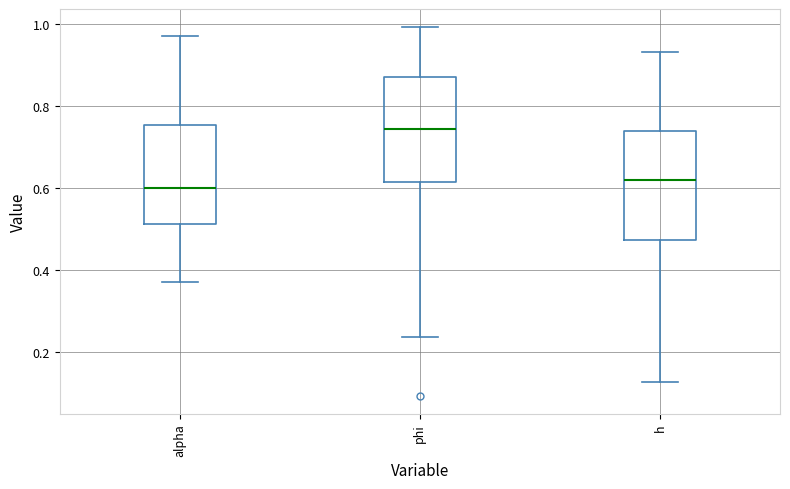

Where is the upper edge of the box for phi on the y-axis? The values are not printed on the chart, so give them approximately, as read against the axis.

0.88